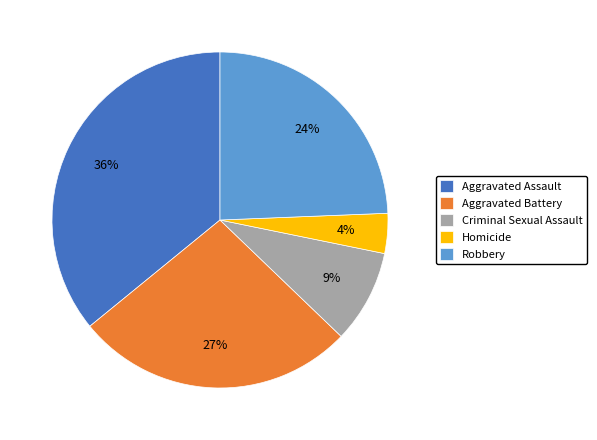

What is the ratio of the value at Robbery to the value at Criminal Sexual Assault?

2.7